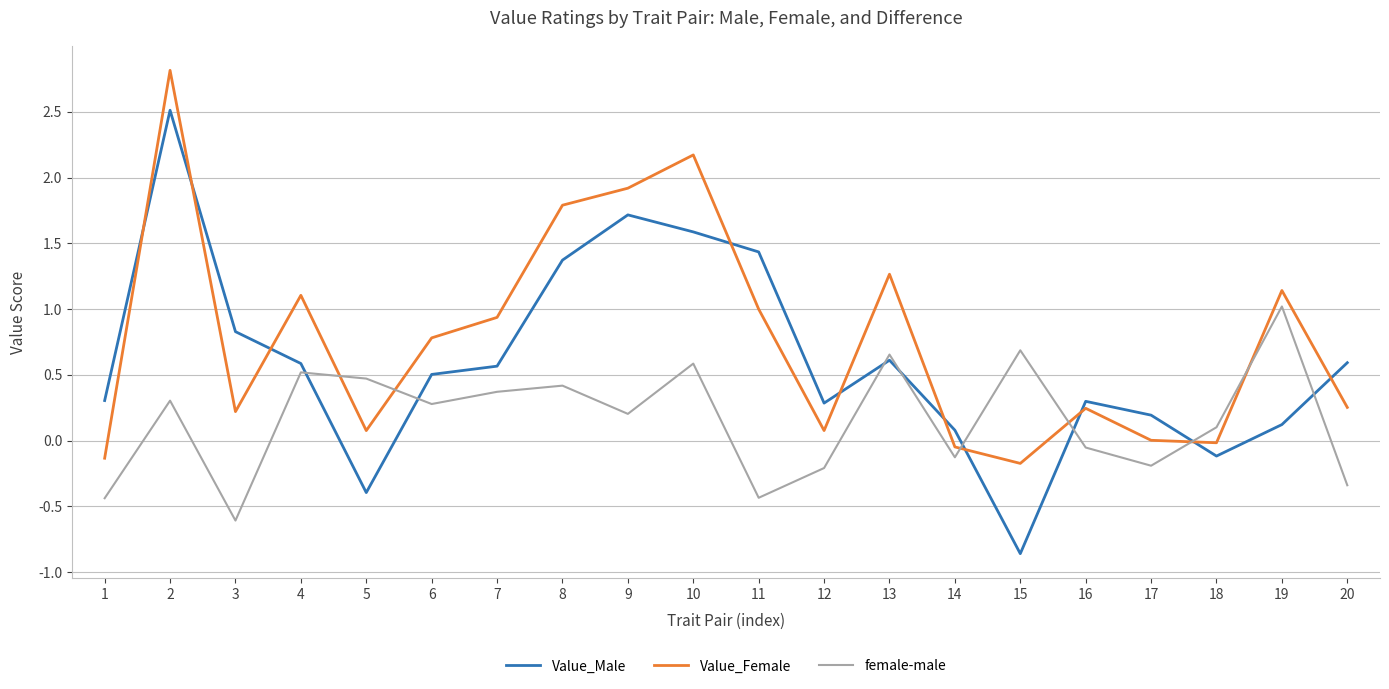

Between which two adjacent categories do Value_Female and Value_Male first intersect?

1 and 2